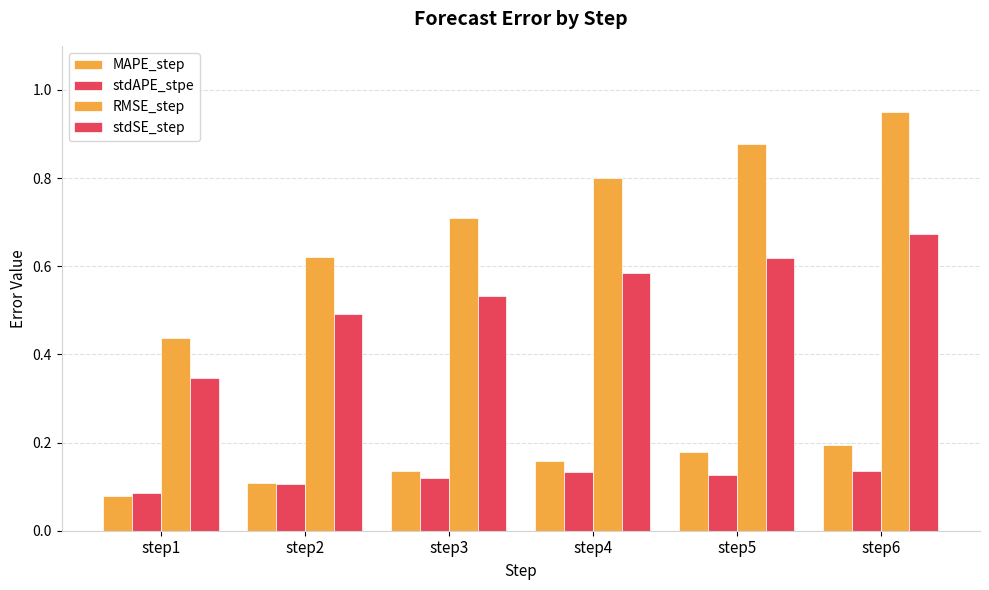

At step5, list the series in order from smallest to largest.

stdAPE_stpe, MAPE_step, stdSE_step, RMSE_step